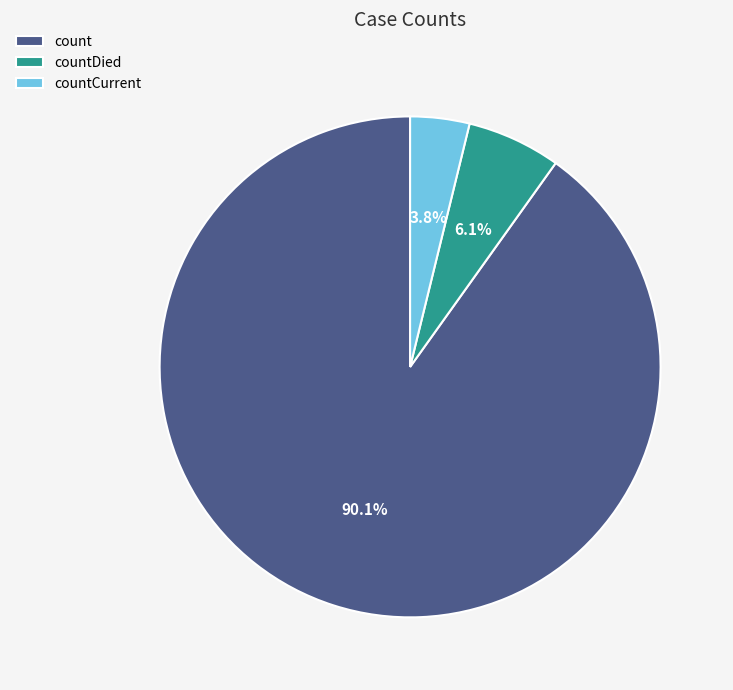

What percentage is NOT represented by countDied?

93.9%